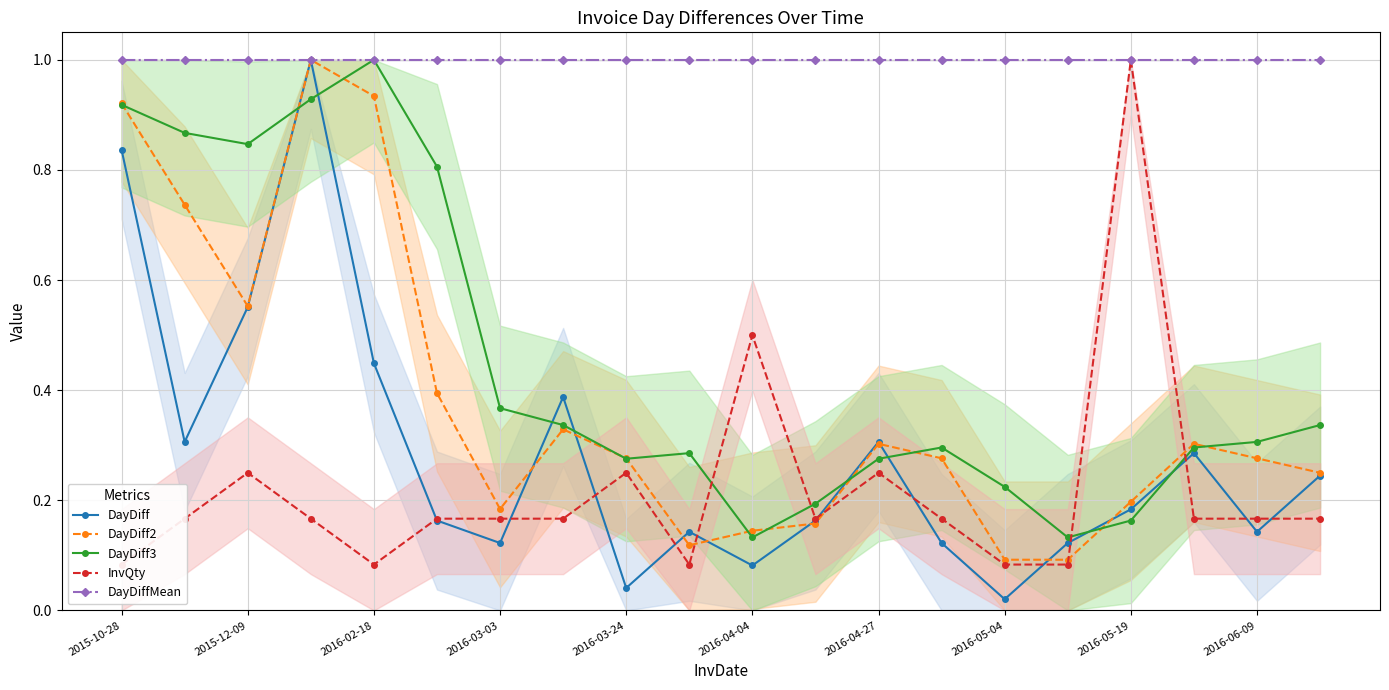

What is the sum of all DayDiff3 values?

9.0